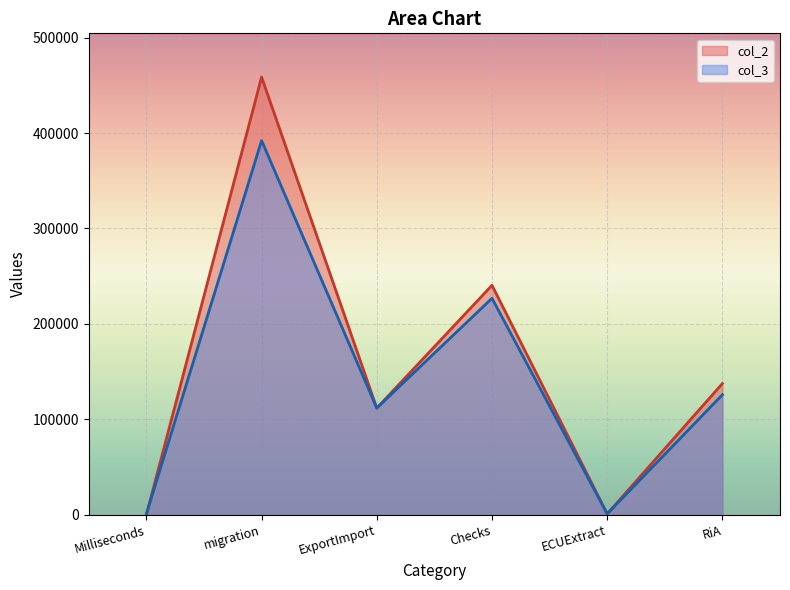

How many lines are shown in the chart?

2